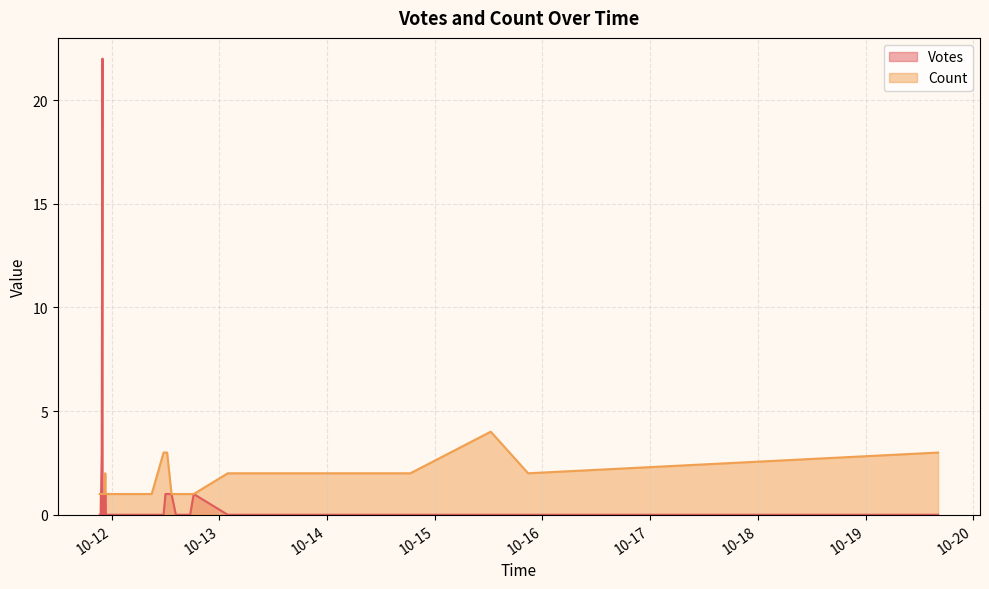

Which series has the largest total across all categories?

Count_line